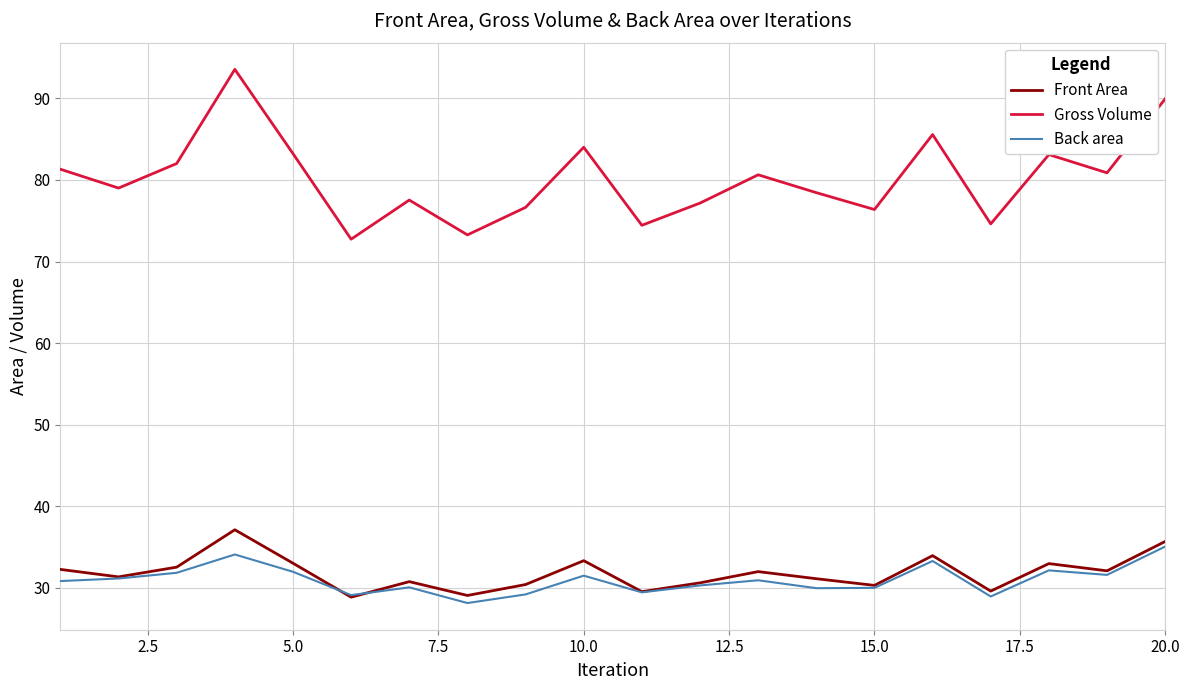

True or false: Back area and Gross Volume cross at least once.

False